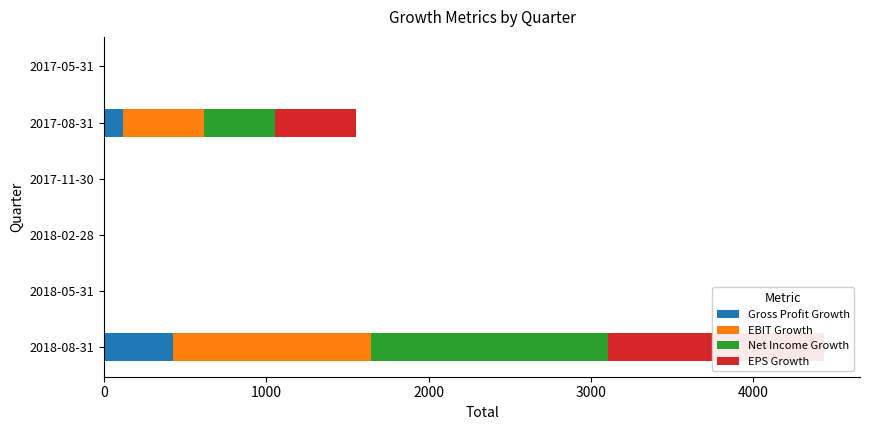

Which series has the largest total across all categories?

Net Income Growth